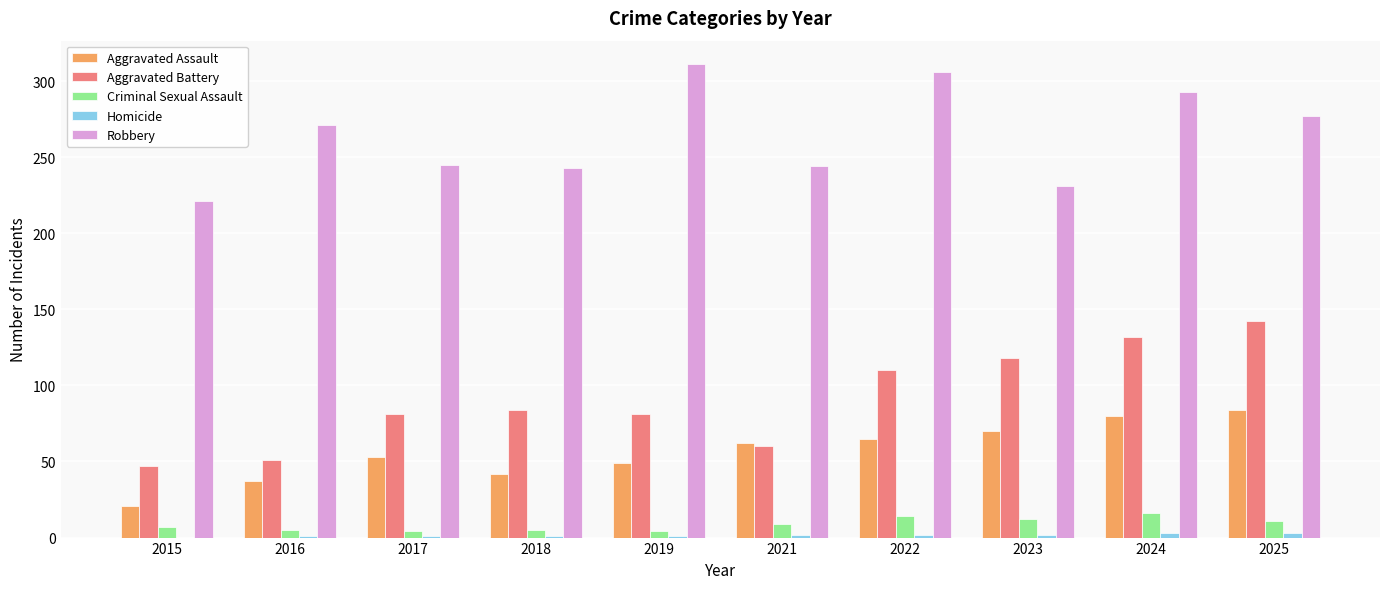

What is the sum of all Criminal Sexual Assault values?

87